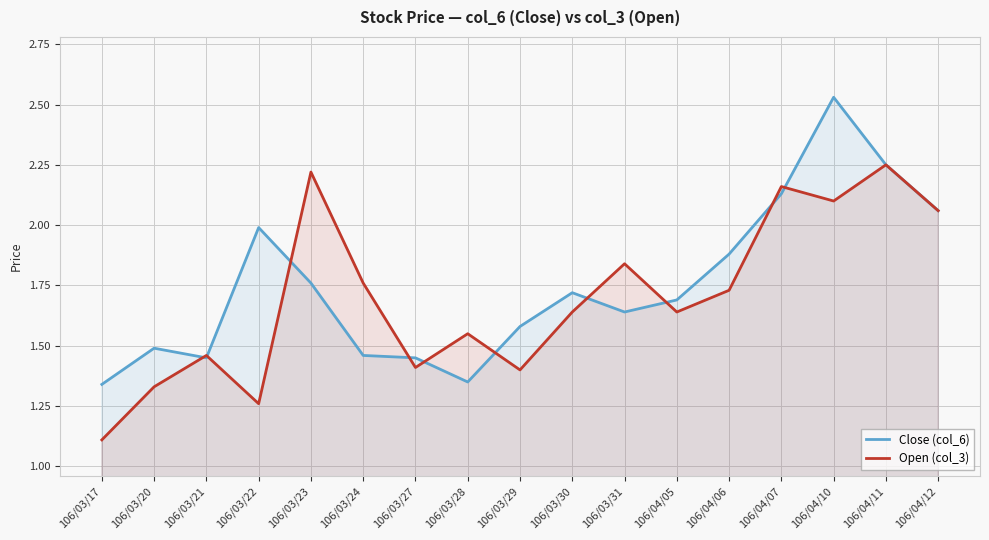

Which category has the highest value in the Open (col_3) series?

106/04/11